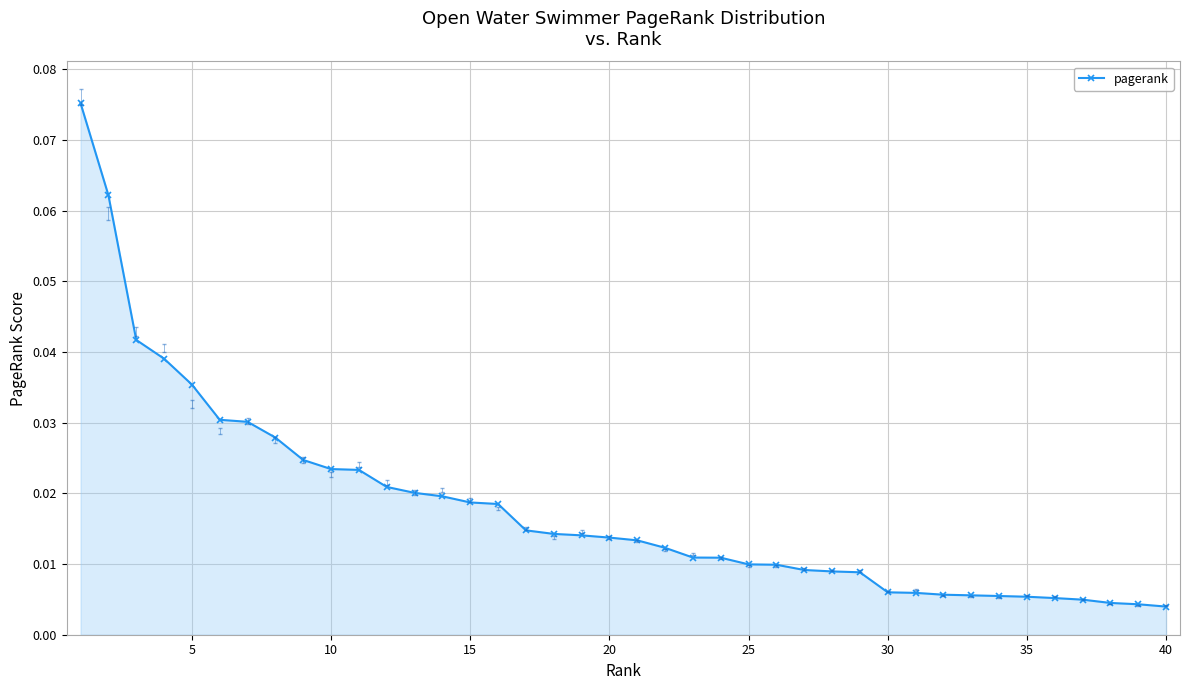

What is the sum of all values?

0.7